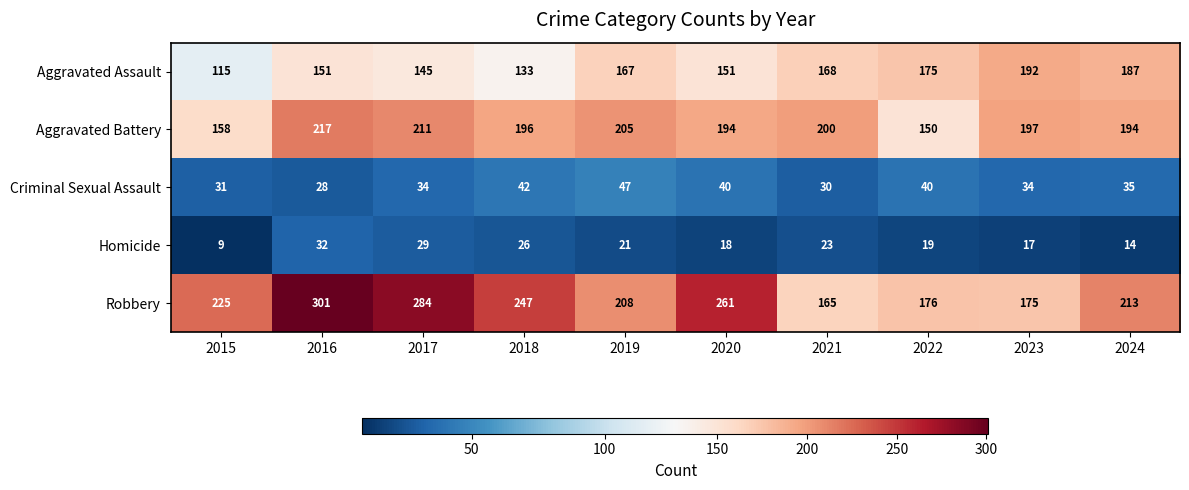

At which label is Robbery closest to 233?

2015